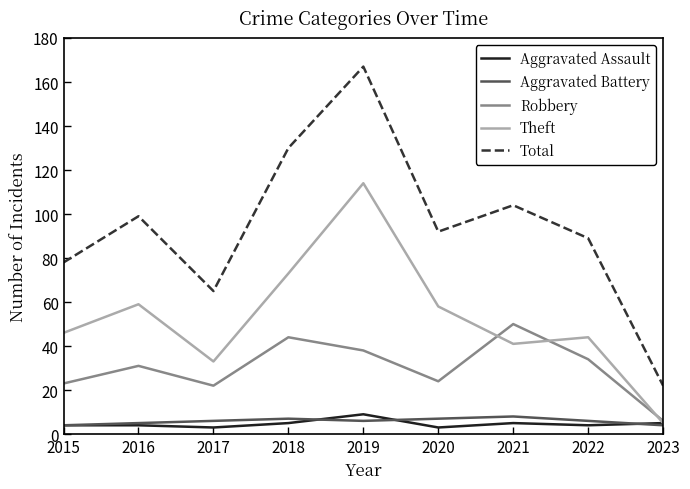

Does the chart display data point markers on the line(s)?

No